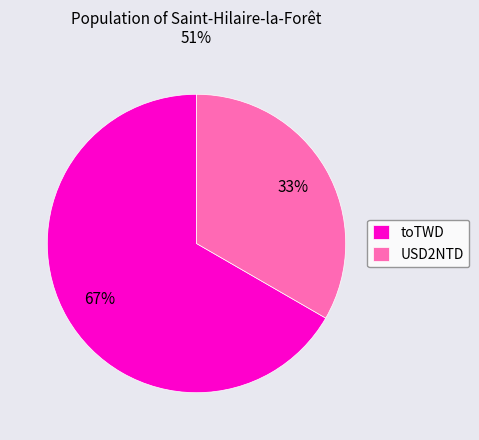

Which category has the biggest portion of the pie?

toTWD